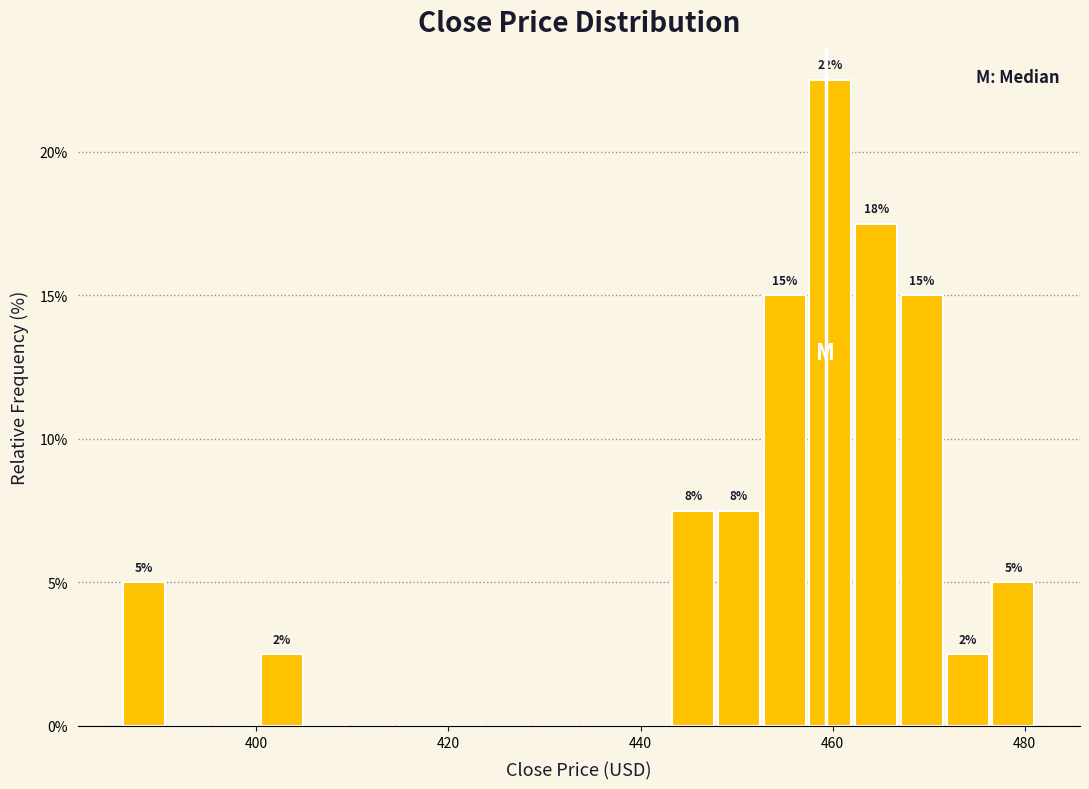

Around what value on the x-axis is the tallest bar? Give the approximate position of its centre, as read against the axis.

460